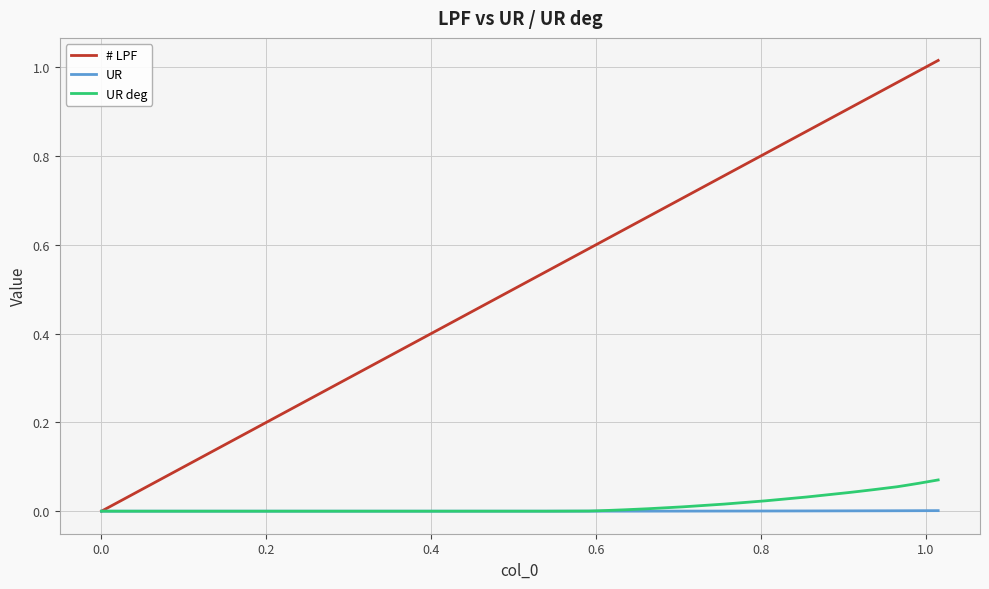

Which series has the largest total across all categories?

# LPF